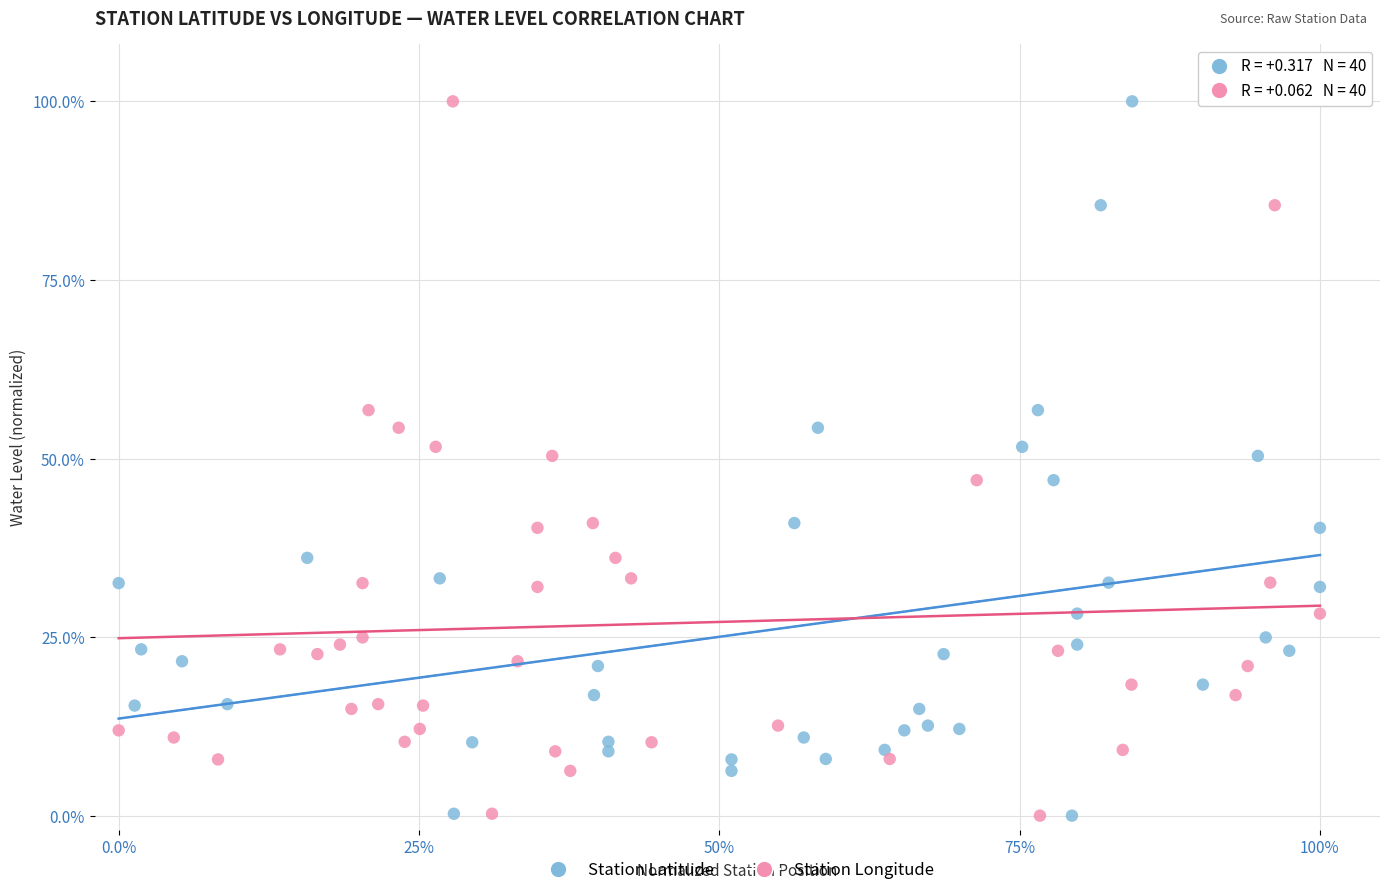

What are all the series names shown in the legend?

Station Latitude, Station Longitude